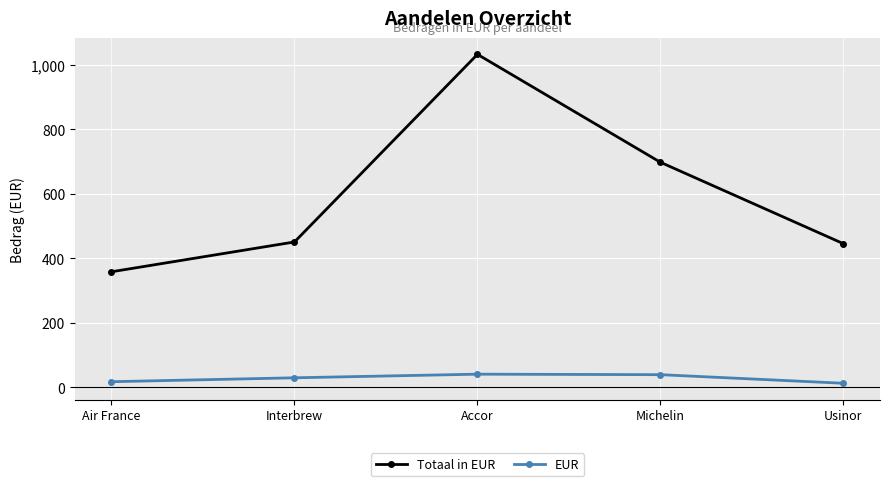

How many lines are shown in the chart?

2